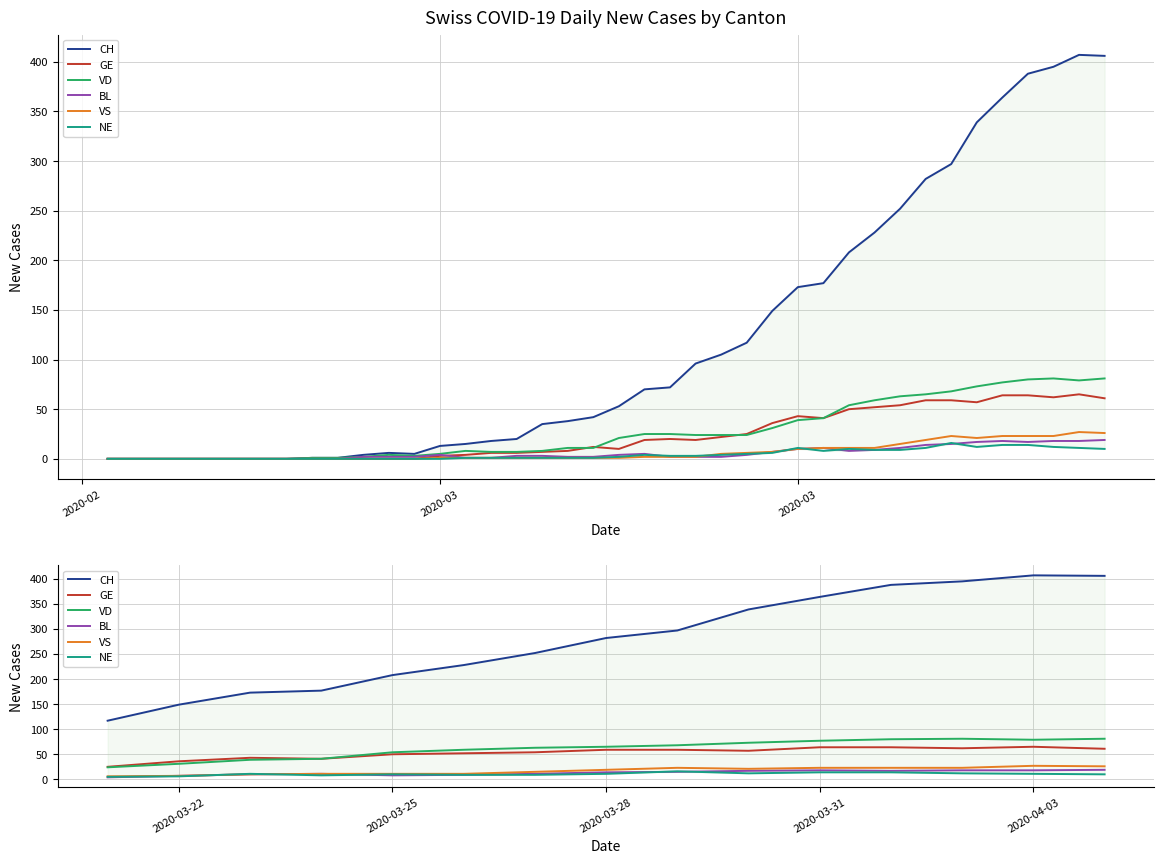

In CH, how many points are higher than both neighbors (excluding endpoints)?

1